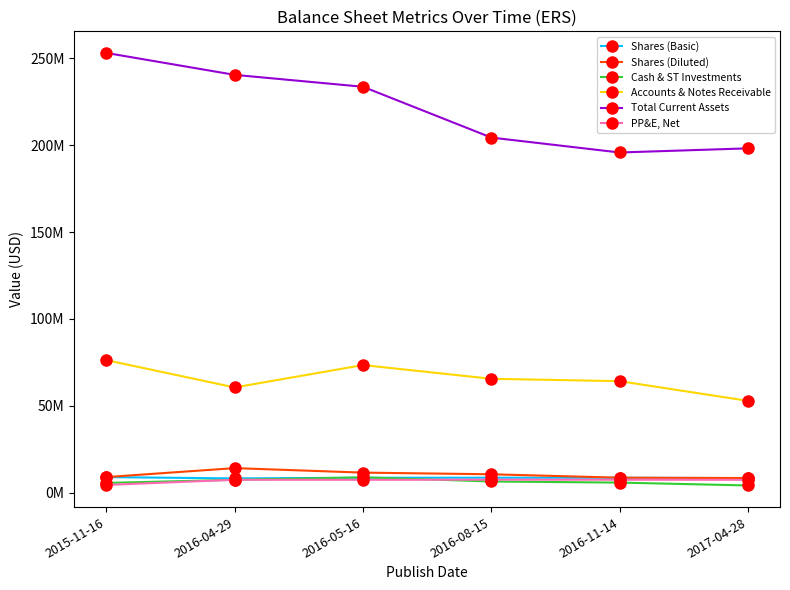

List the labels in order of Shares (Diluted) value, largest first.

2016-04-29, 2016-05-16, 2016-08-15, 2015-11-16, 2016-11-14, 2017-04-28